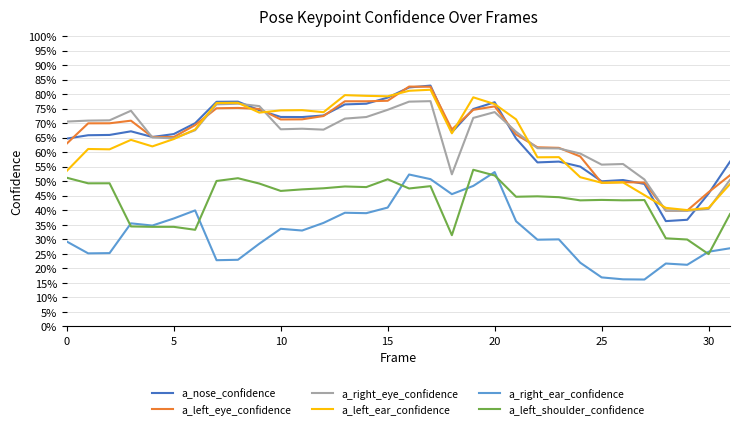

Is this an area chart (filled region under the line)?

No